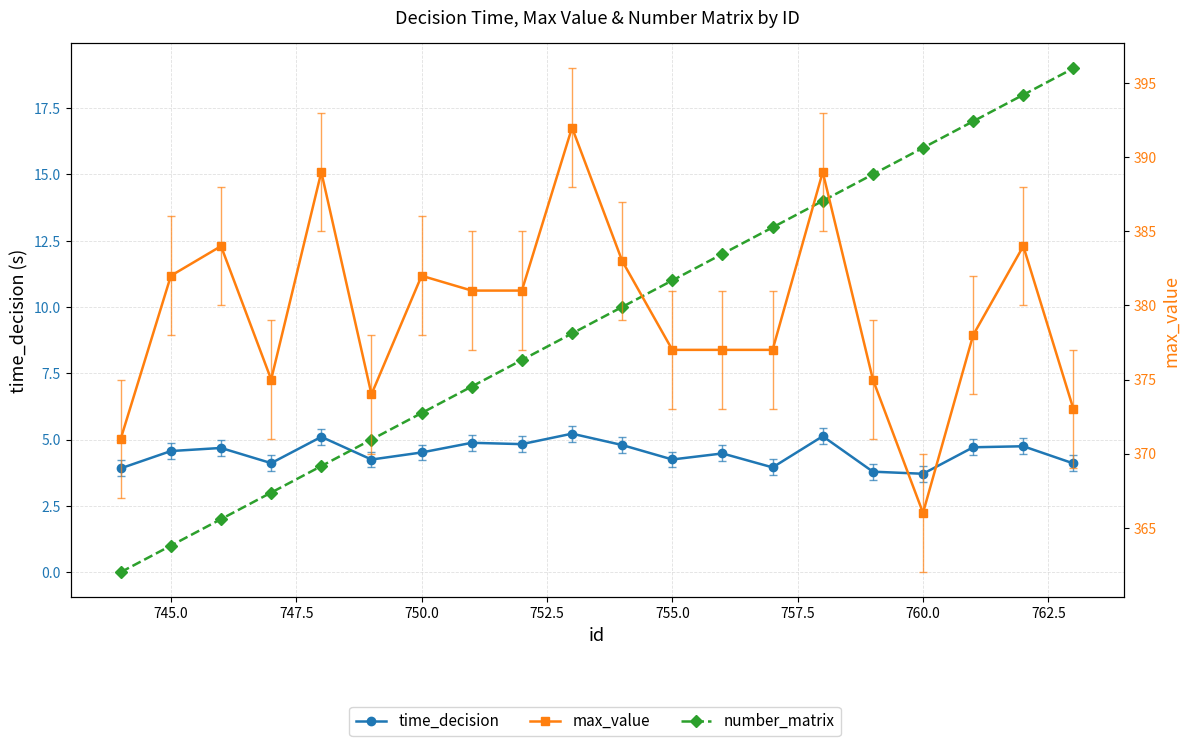

True or false: number_matrix and time_decision intersect in this chart.

True